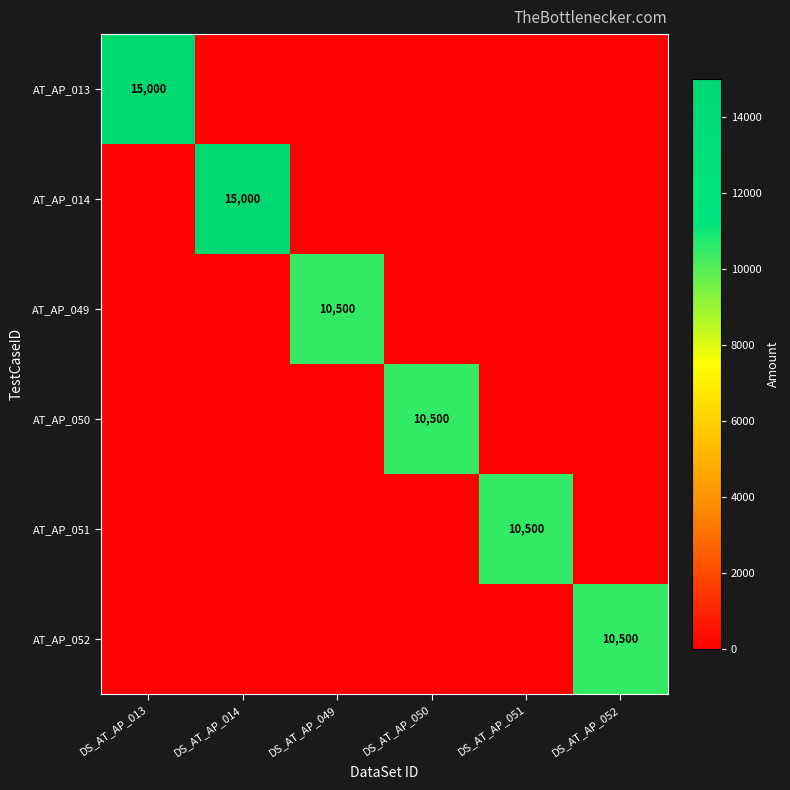

True or false: AT_AP_050 has a value of 14505 at DS_AT_AP_050.

False